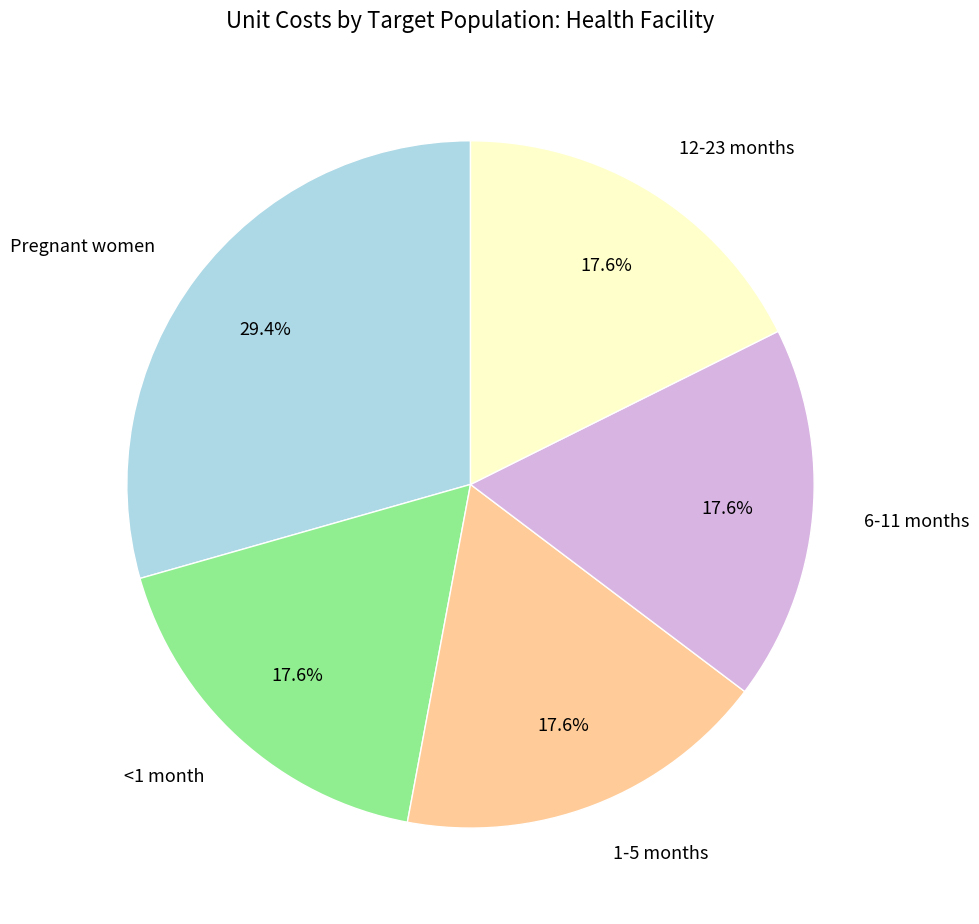

To the nearest percent, what percentage of the pie is <1 month?

18%